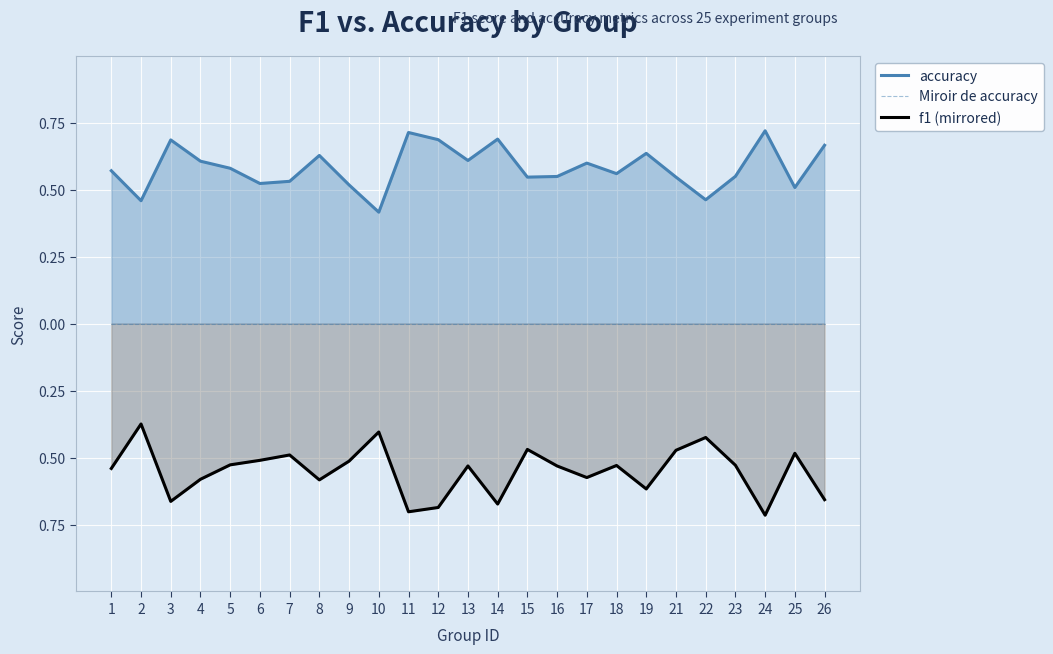

Does the chart display data point markers on the line(s)?

No